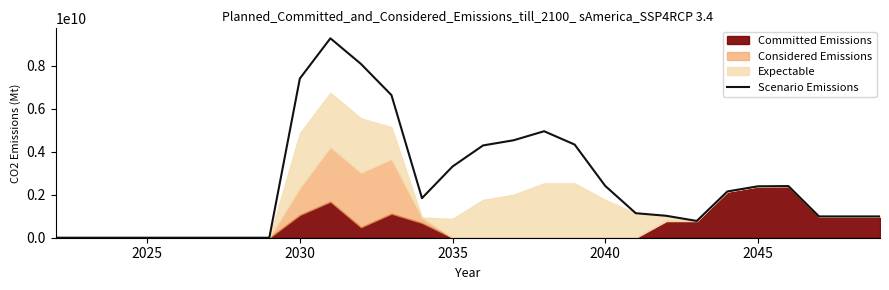

What is the sum of all values?

69890000000